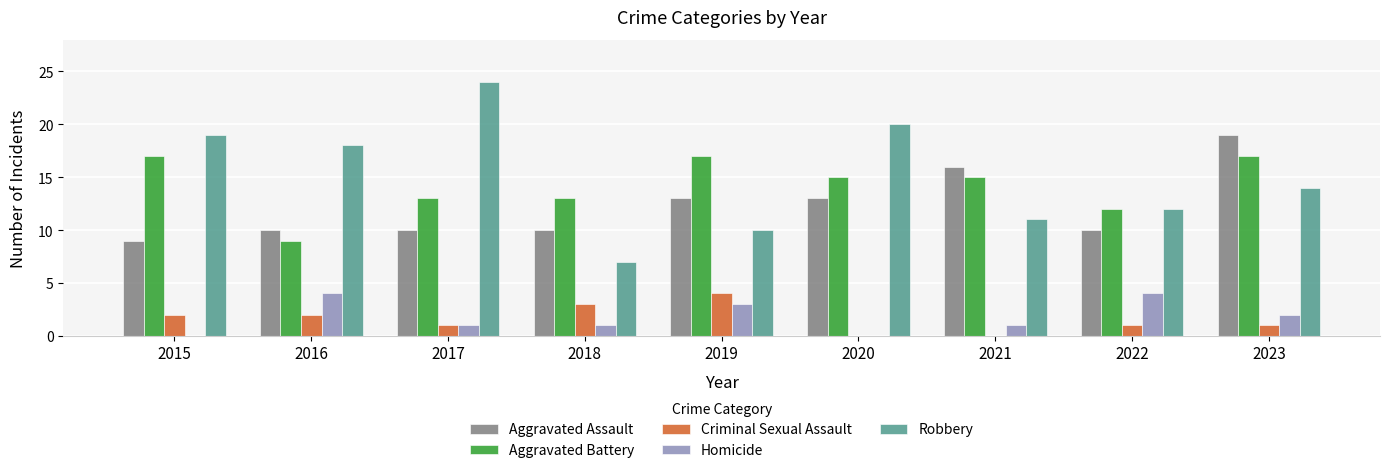

How many categories are shown in the chart?

9